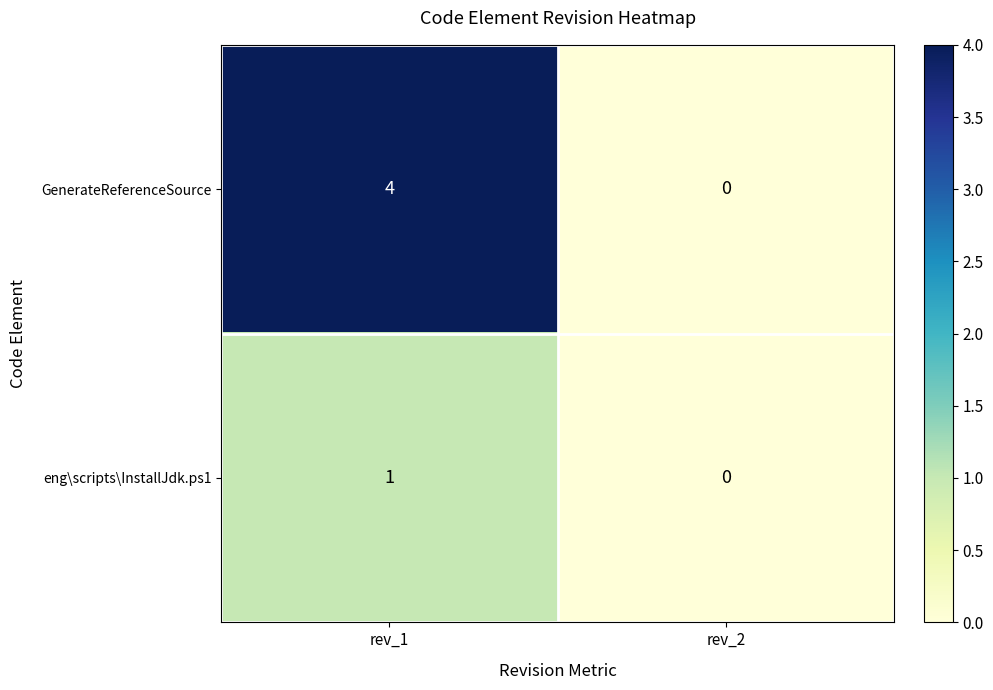

Rank the series by their average value, from lowest to highest.

eng\scripts\InstallJdk.ps1, GenerateReferenceSource